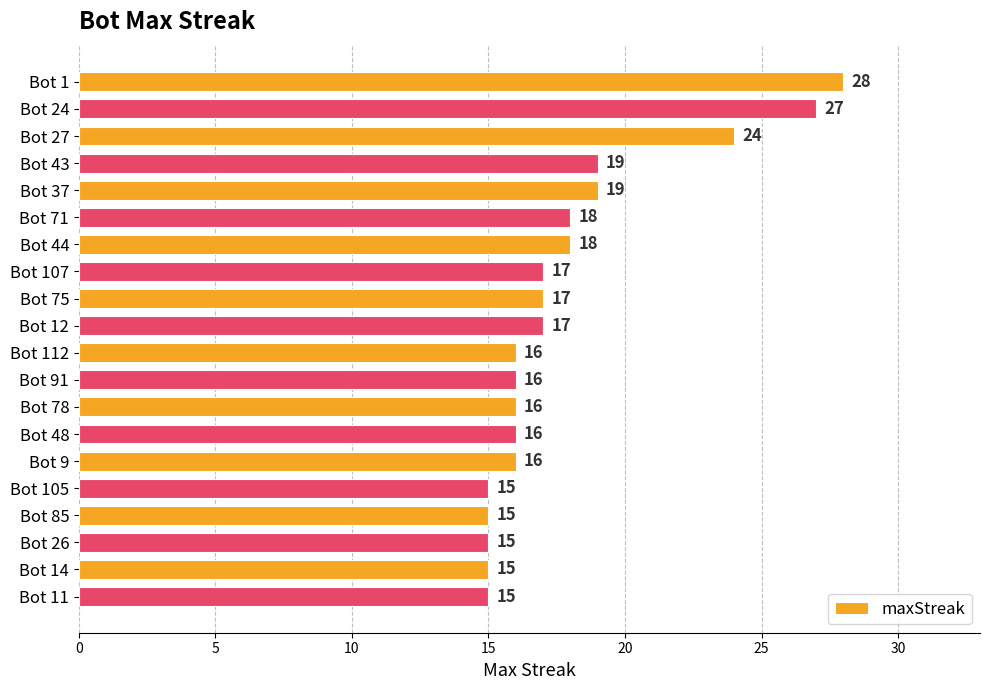

What is the smallest value displayed?

15